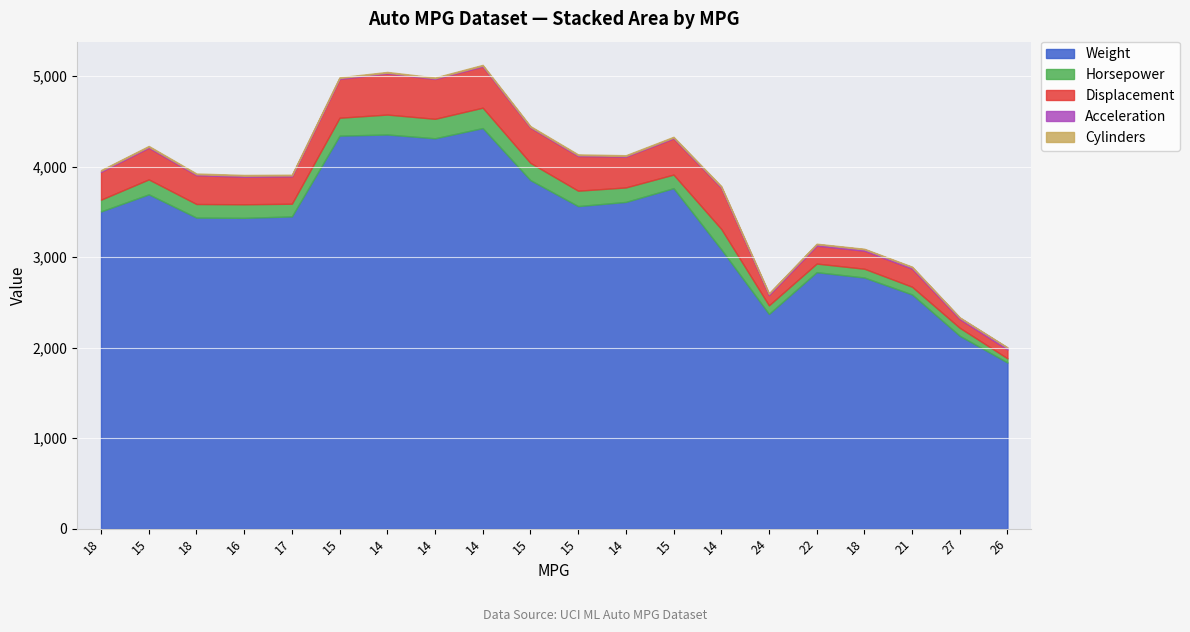

Is it true that acceleration equals 15.1 at 15?

False